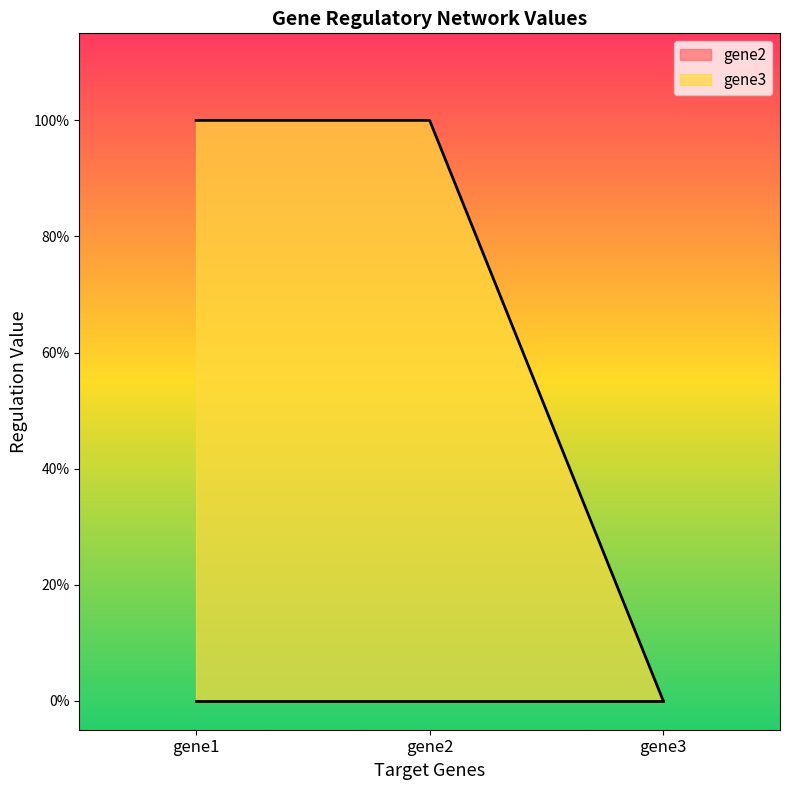

Reading left to right, list all the values displayed in this chart.

1	1	0